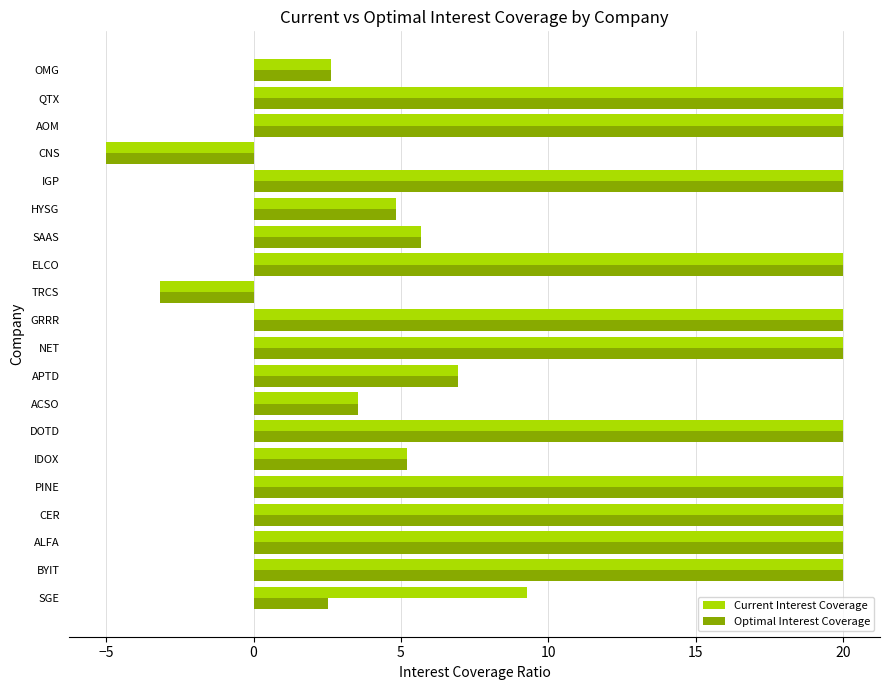

How many negative values does the Optimal Interest Coverage series have?

2